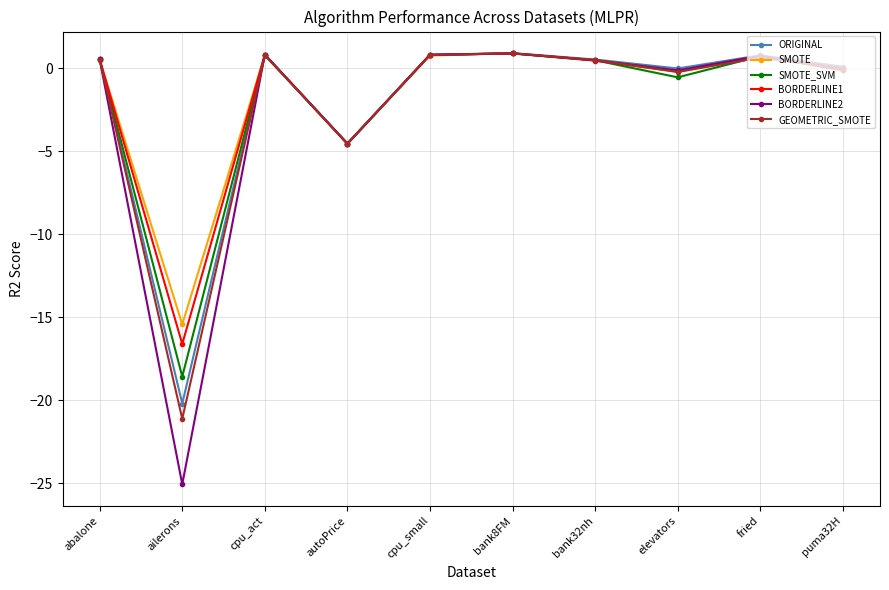

What is the label of the 6th point from the left?

bank8FM